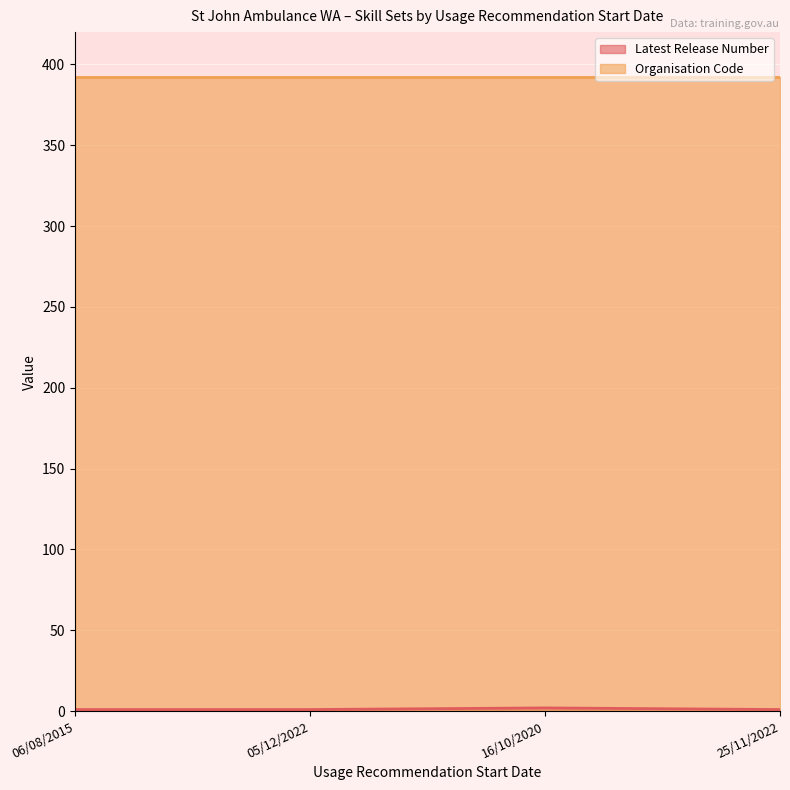

At which label is the value closest to 1?

06/08/2015